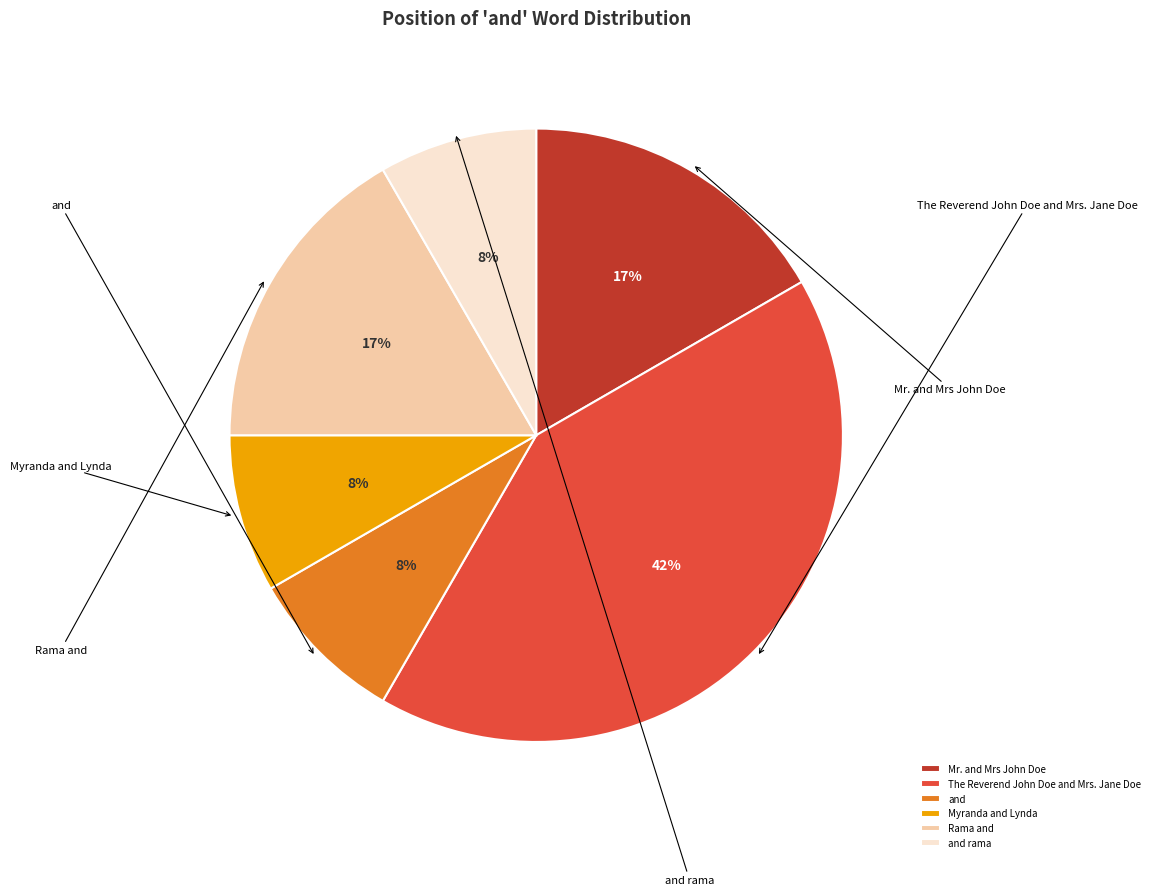

Approximately how many times larger is the value at and rama compared to Myranda and Lynda?

1.0